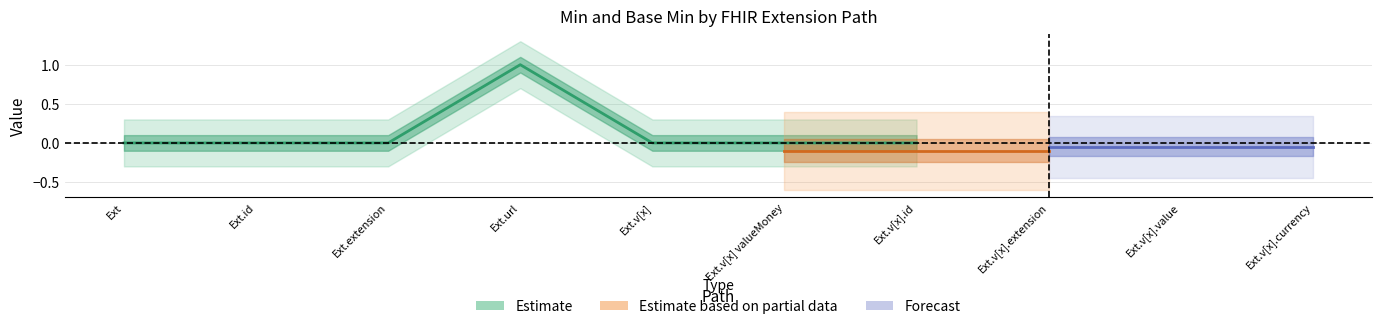

Which series has the largest total across all categories?

Estimate